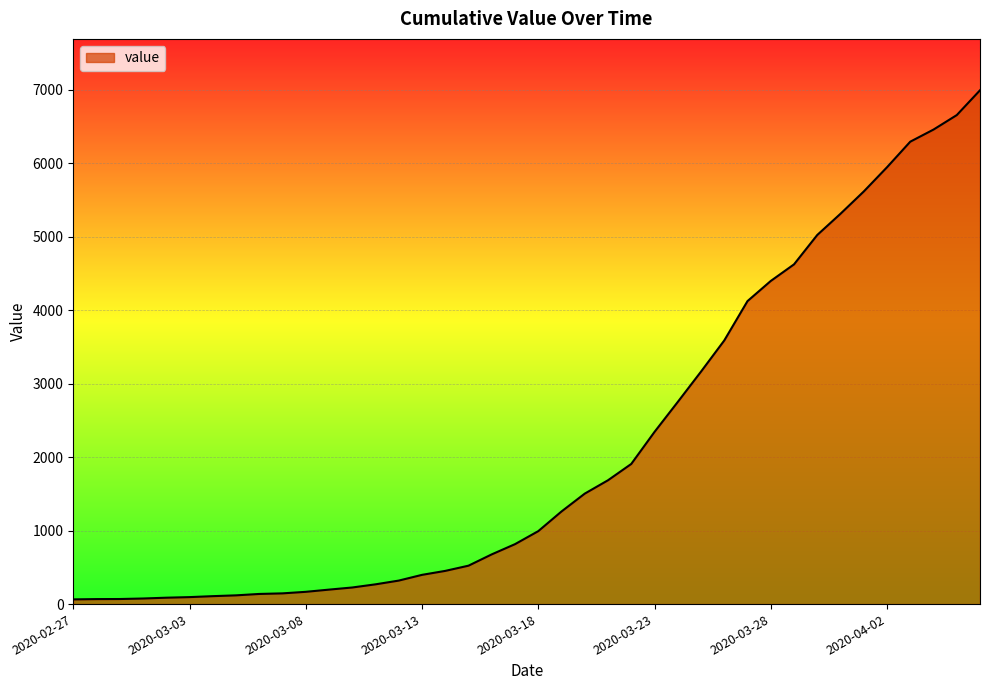

What is the maximum value shown in the chart?

6995